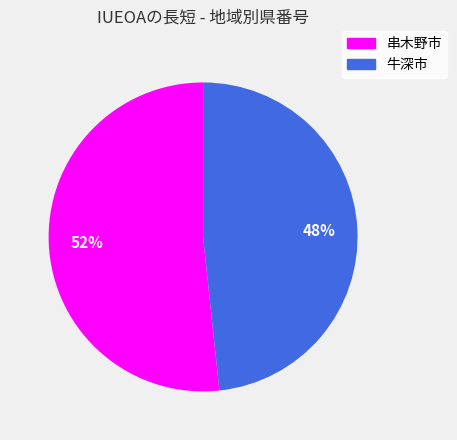

To the nearest percent, what percentage of the pie is 牛深市?

48%